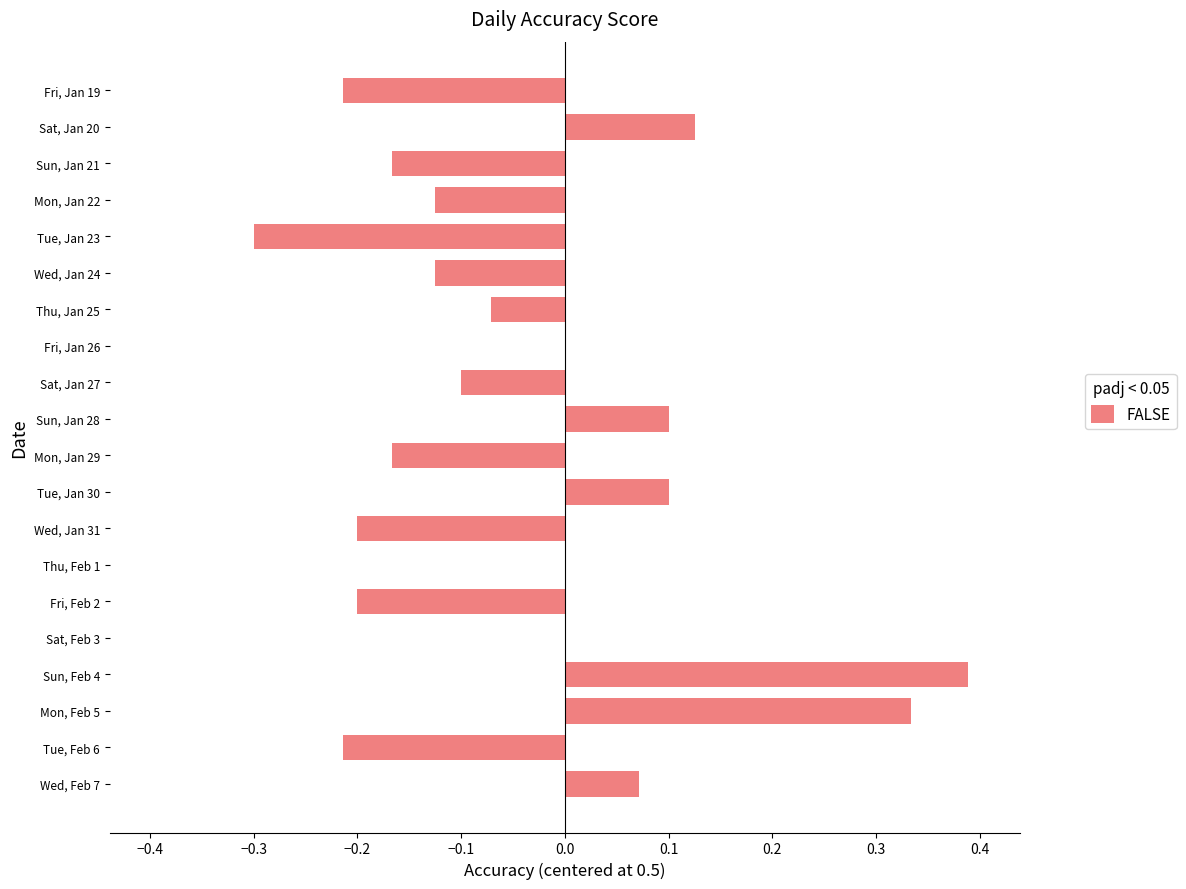

At which category does the chart reach its peak across all series?

Sun, Feb 4